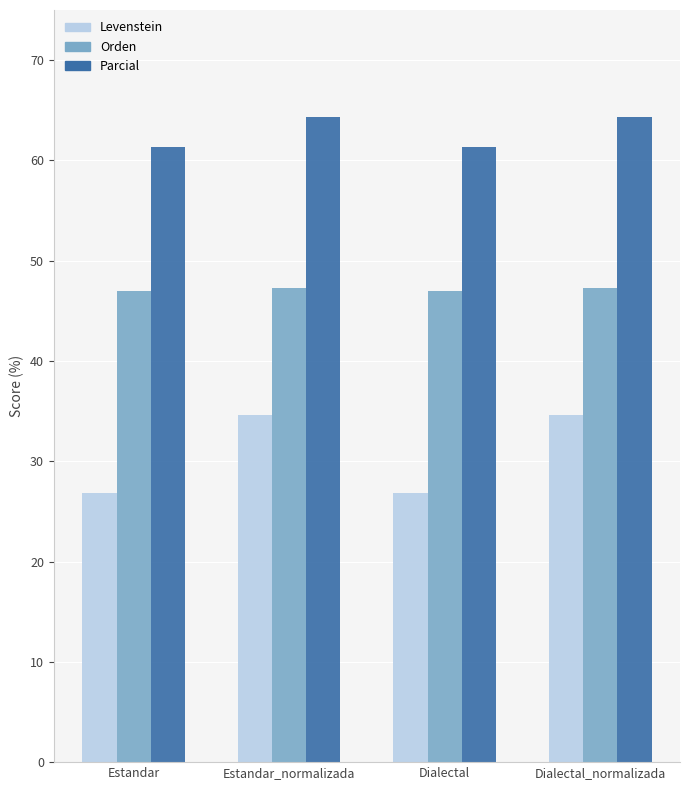

Is it true that Parcial equals 22.1 at Estandar_normalizada?

False